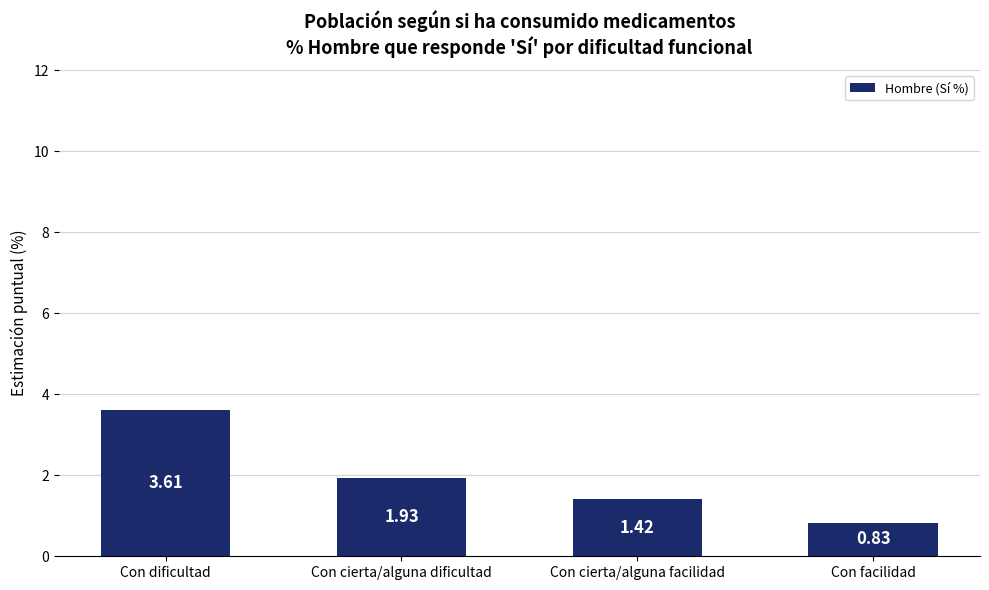

What is the approximate value at Con dificultad?

3.6